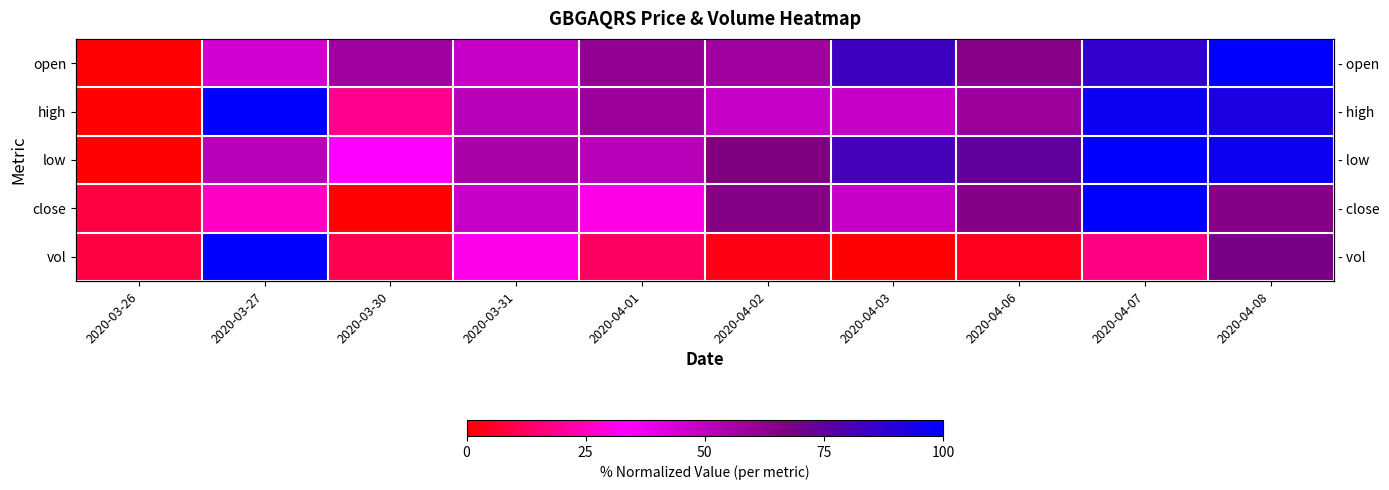

Read the open value at 2020-04-02.

58.1